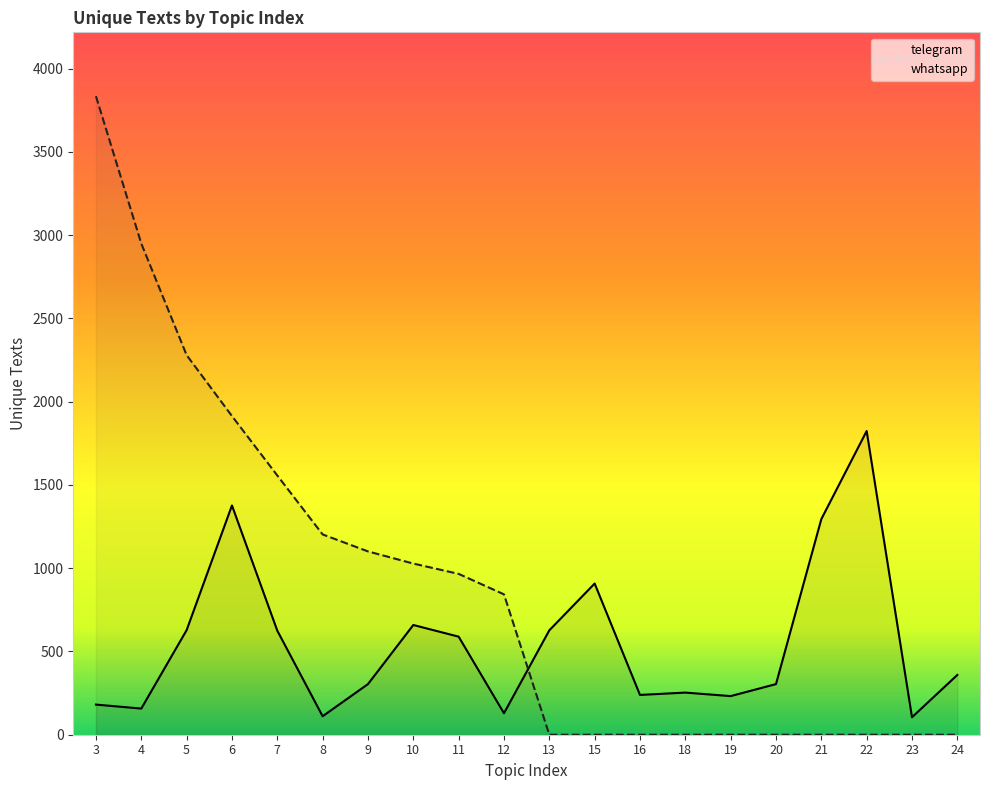

What is the difference between the second highest and minimum values in the whatsapp series?

2950